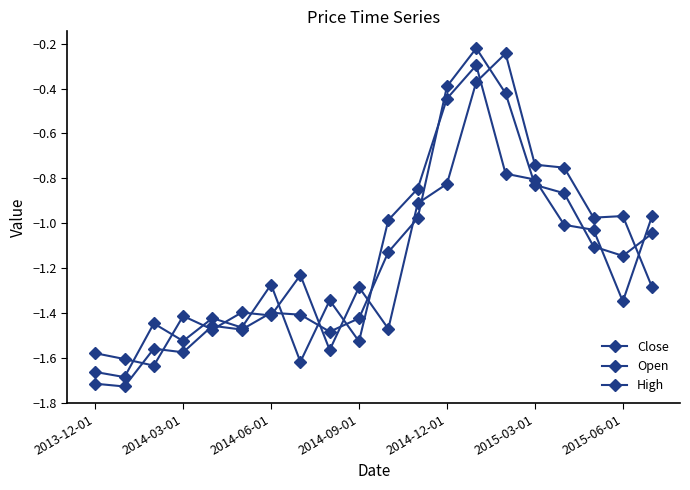

Which series has the largest total across all categories?

Open